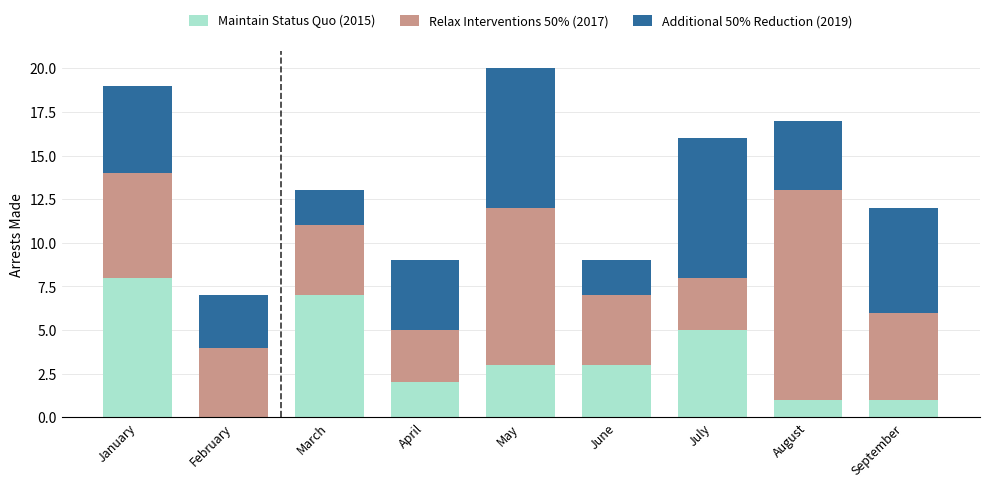

What is the sum of the Maintain Status Quo (2015) values at April and March?

9